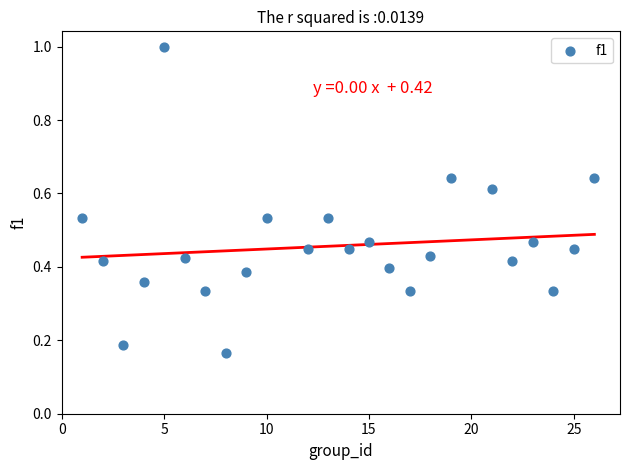

What is the range of Y values (max minus min)?

0.8